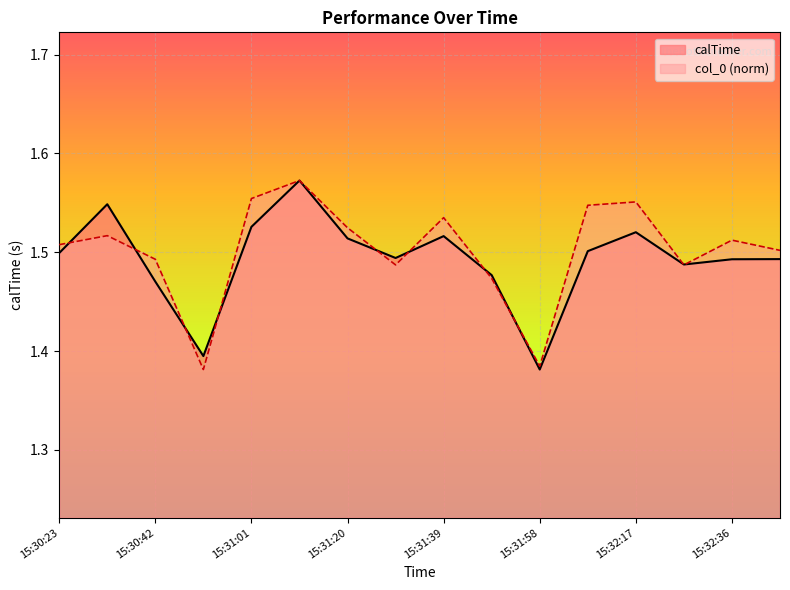

The calTime series shows 0.4 at 15:30:42. True or false?

False